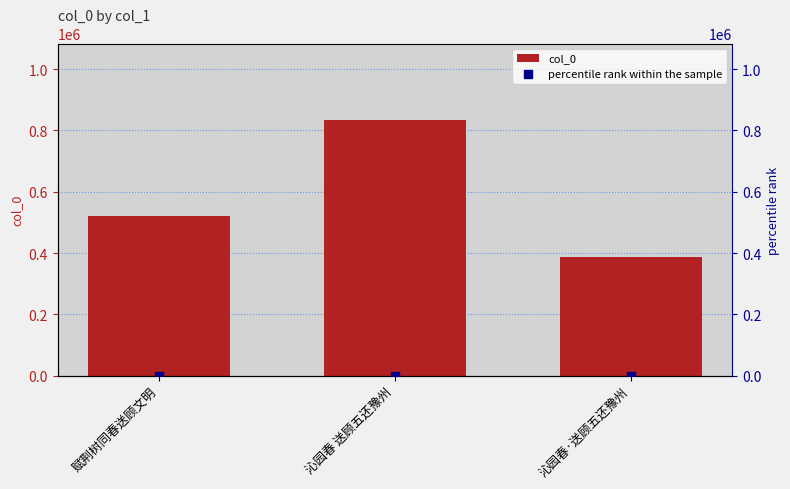

Which series contains the highest Y value?

col_0